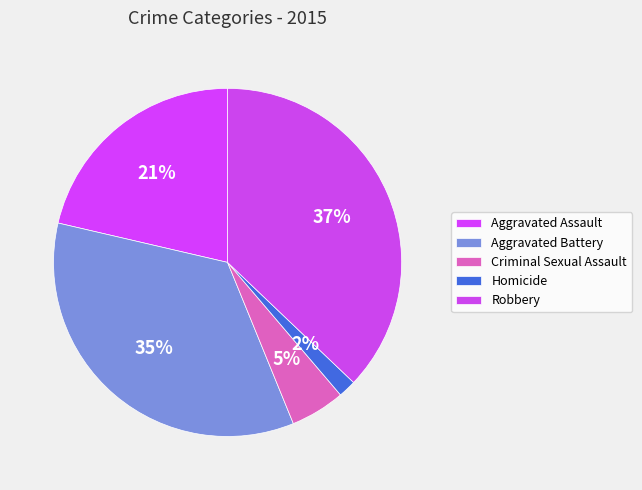

Does Criminal Sexual Assault represent more than half of the total?

No